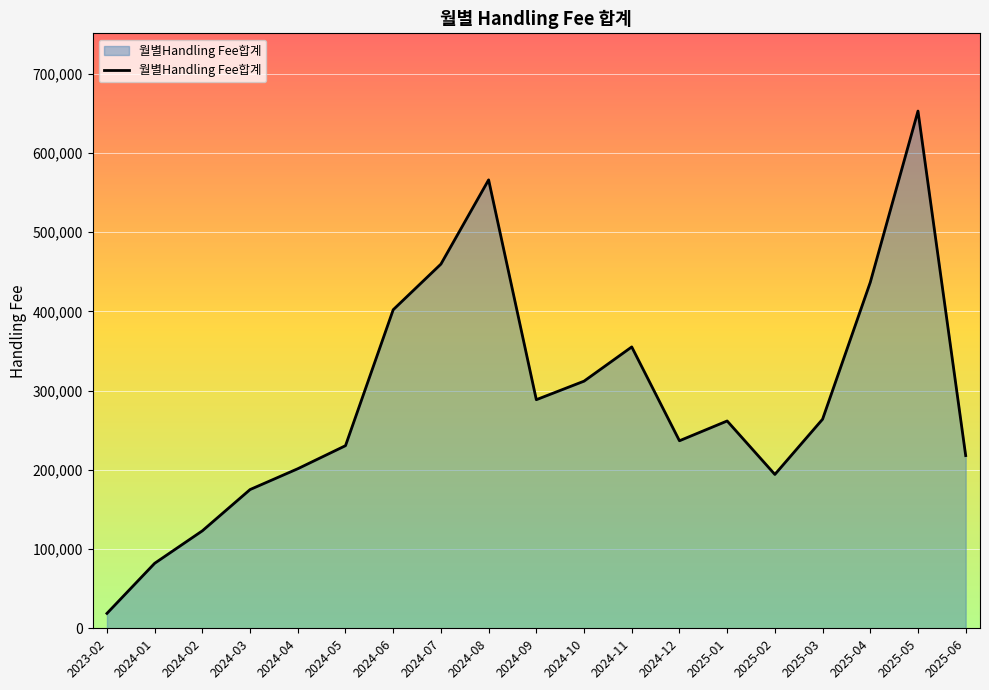

Between 2024-04 and 2025-03, which is larger?

2025-03